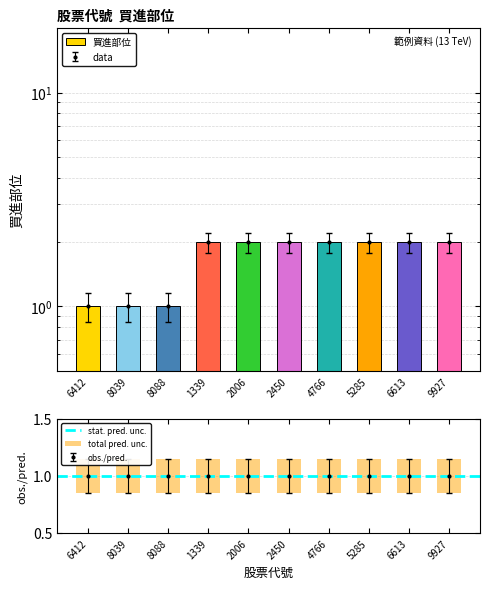

List the labels in order of value, smallest first.

6412, 8039, 8088, 1339, 2006, 2450, 4766, 5285, 6613, 9927